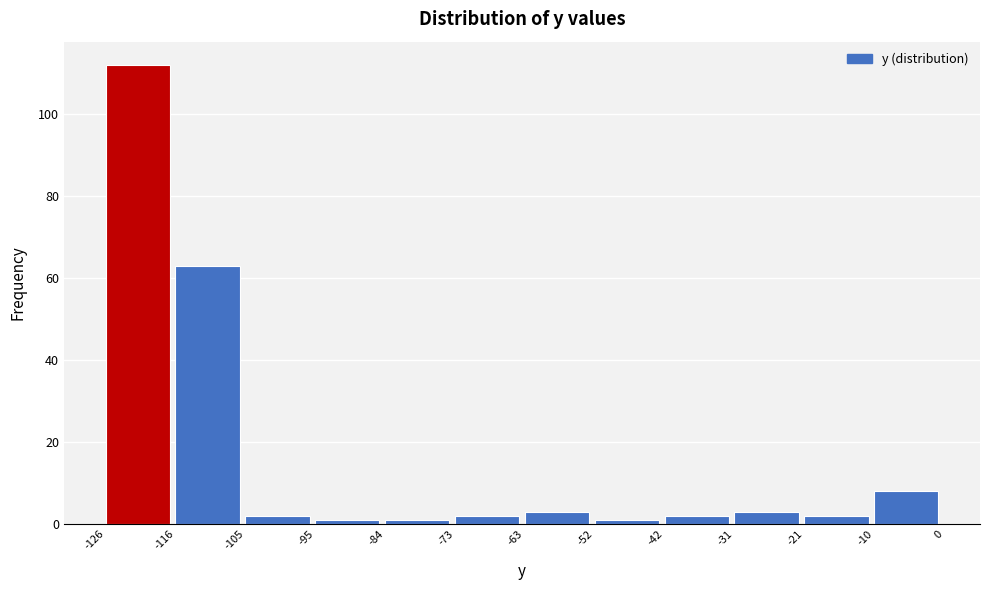

Reading left to right, list every bar in this chart as the range it spans on the x-axis followed by its height. The values are not printed on the chart, so give them approximately, as read against the axis.

-126 to -116: 112
-116 to -105: 64
-105 to -95: 2
-95 to -84: under 2
-84 to -73: under 2
-73 to -63: 2
-63 to -52: 4
-52 to -42: under 2
-42 to -31: 2
-31 to -21: 4
-21 to -10: 2
-10 to 0: 8